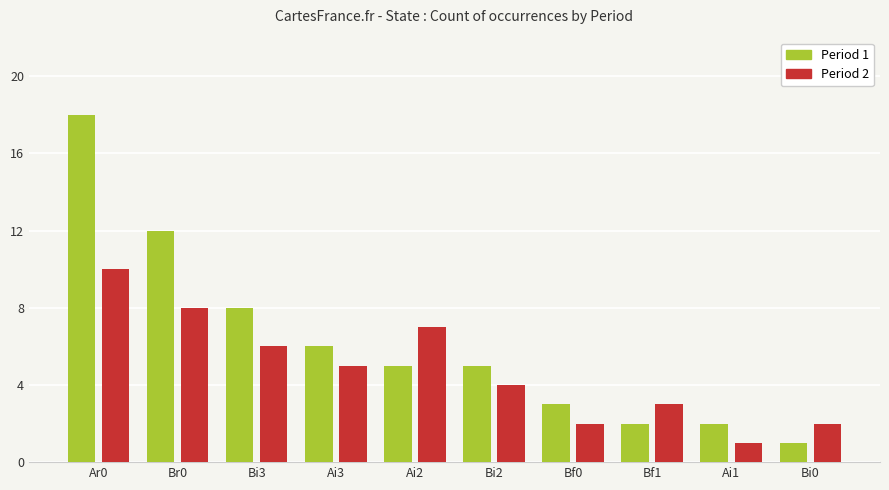

What is the sum of all Period 2 values?

48